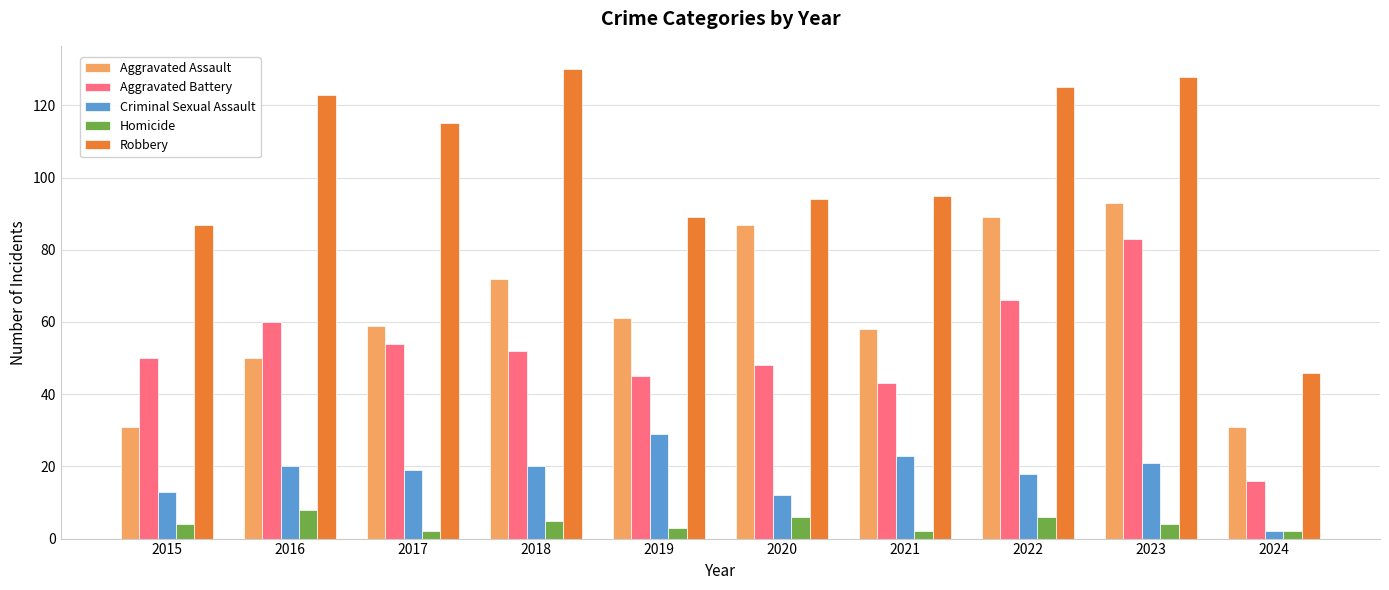

What is the sum of the Aggravated Battery values at 2024 and 2020?

64